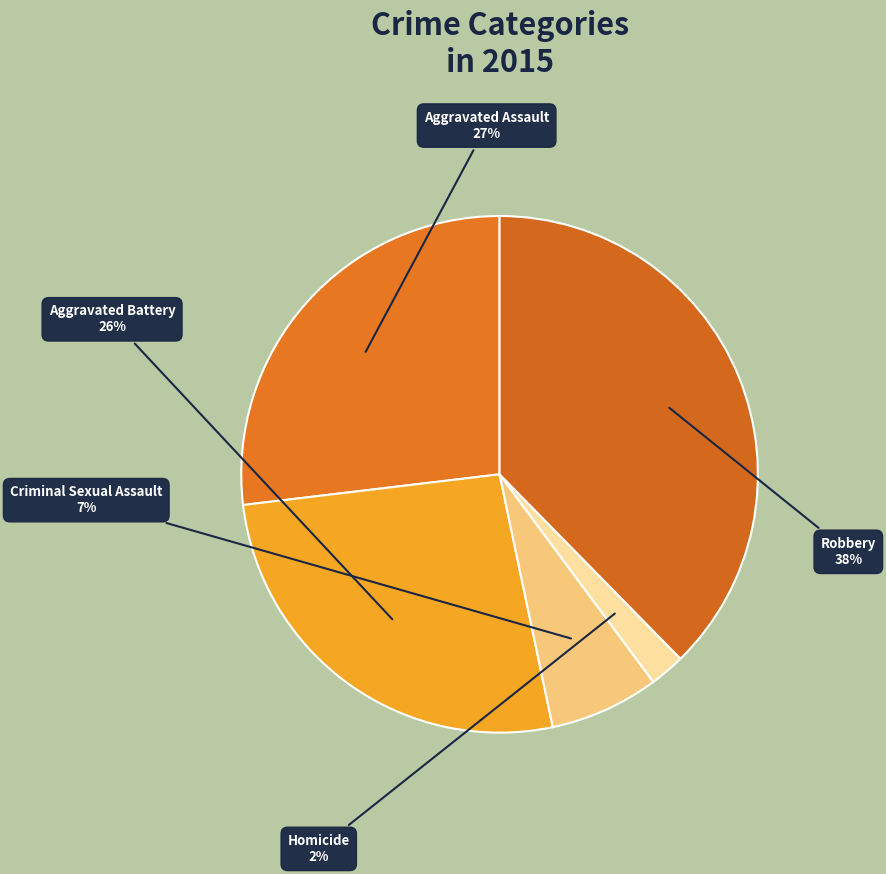

To the nearest percent, what portion does Criminal Sexual Assault represent?

7%